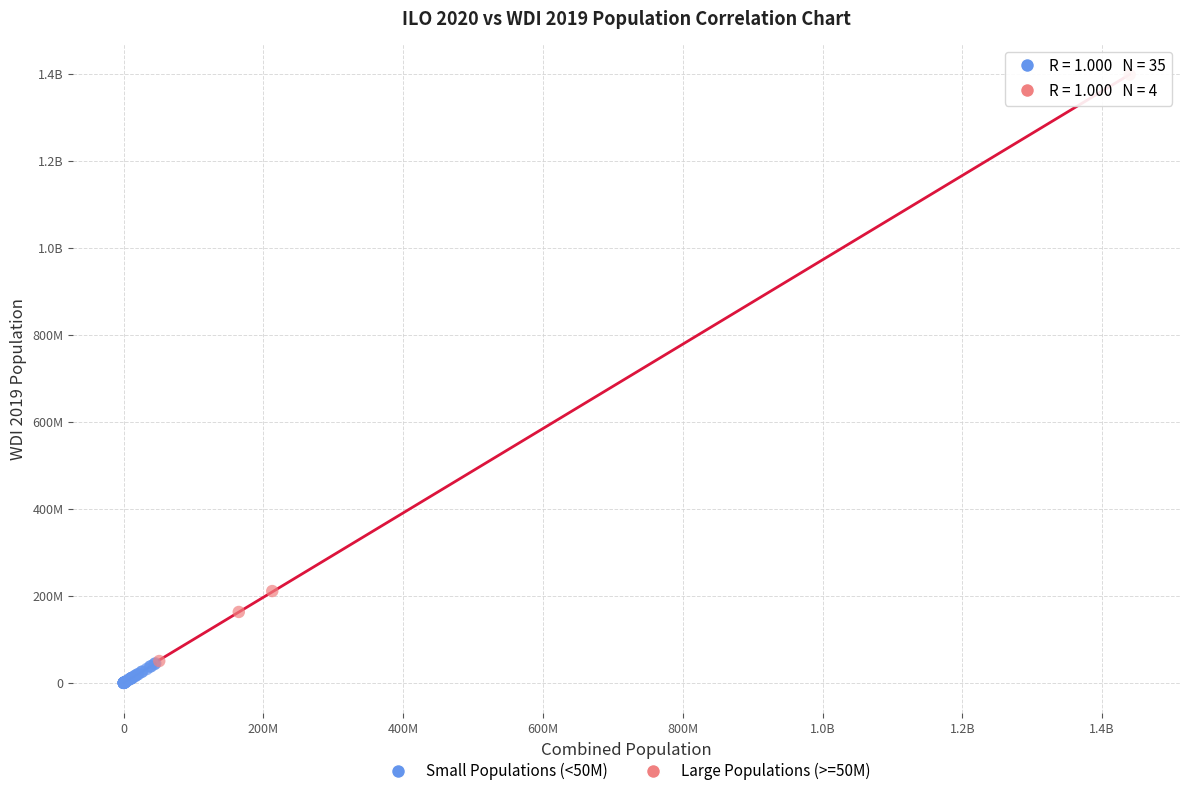

What are all the series names shown in the legend?

Small Populations (<50M), Large Populations (>=50M)